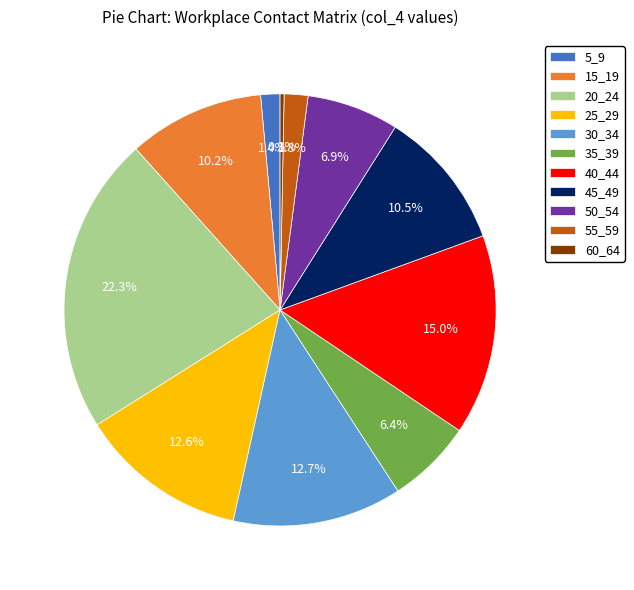

To the nearest percent, what is the average slice percentage?

9%